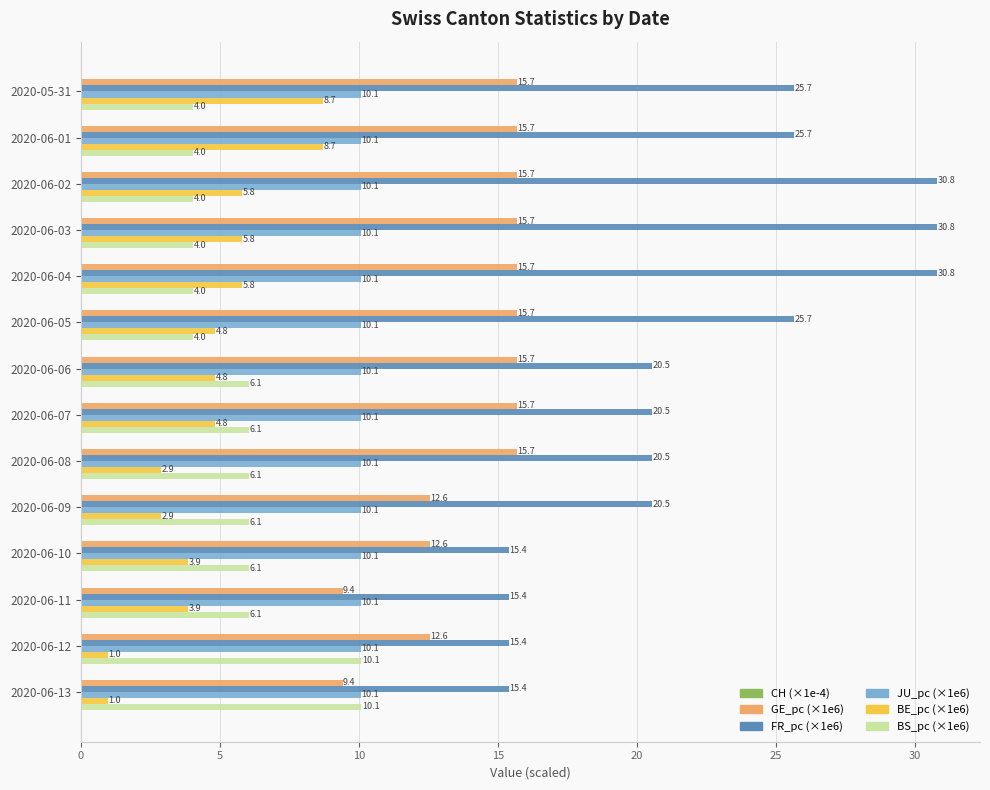

Is the value of BE_pc (×1e6) at 2020-06-04 greater than the value of JU_pc (×1e6) at 2020-06-01?

No